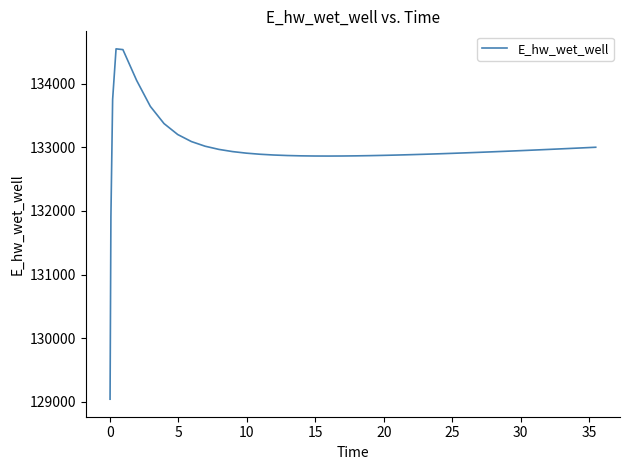

What is the difference between the maximum and minimum values?

5507.3